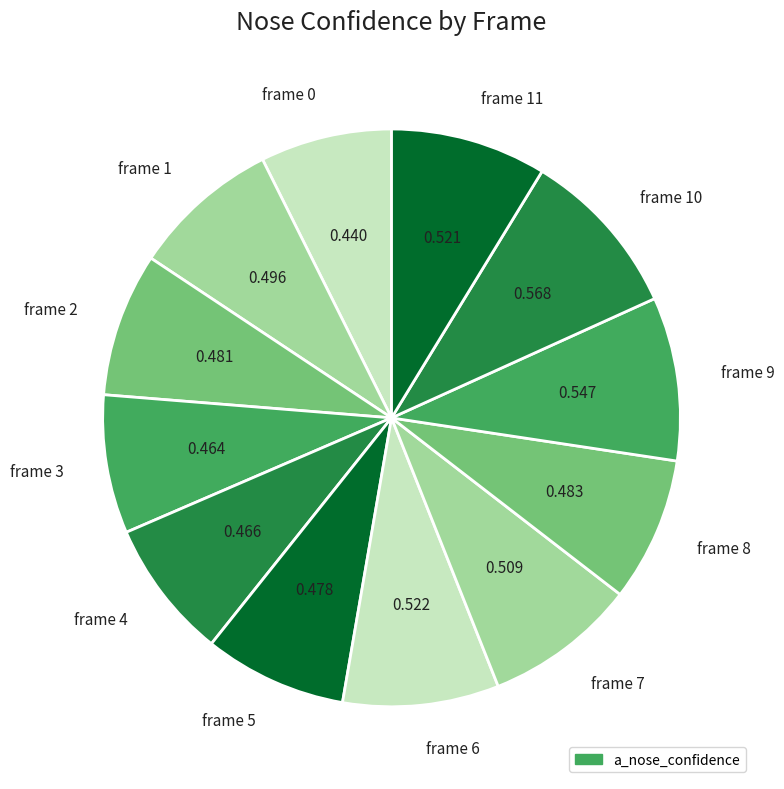

Is it true that frame 4 is 8% of the pie?

True